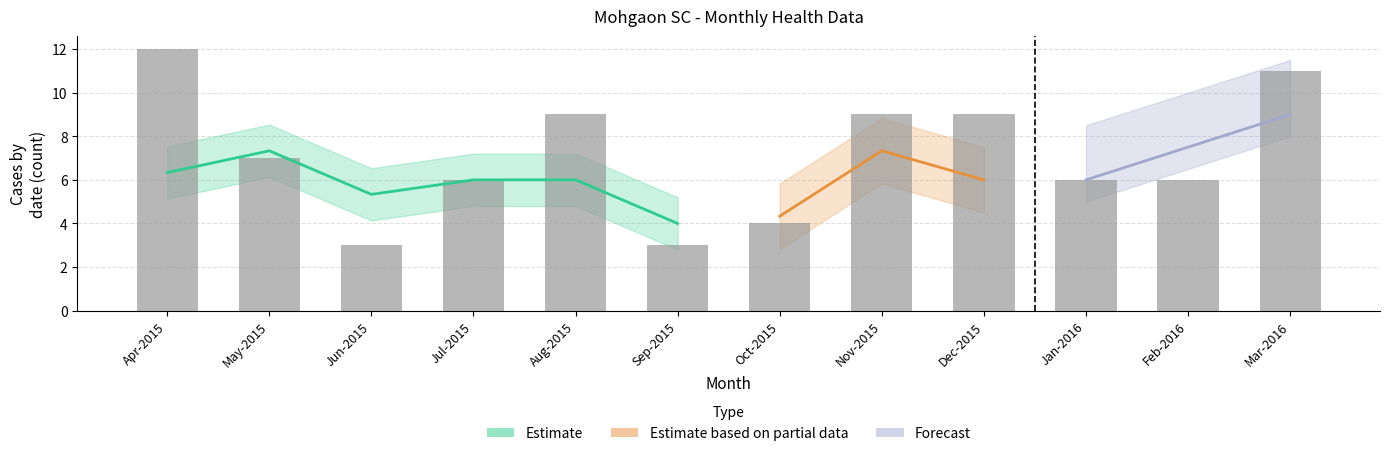

What is the difference between the highest and lowest values at Aug-2015?

9